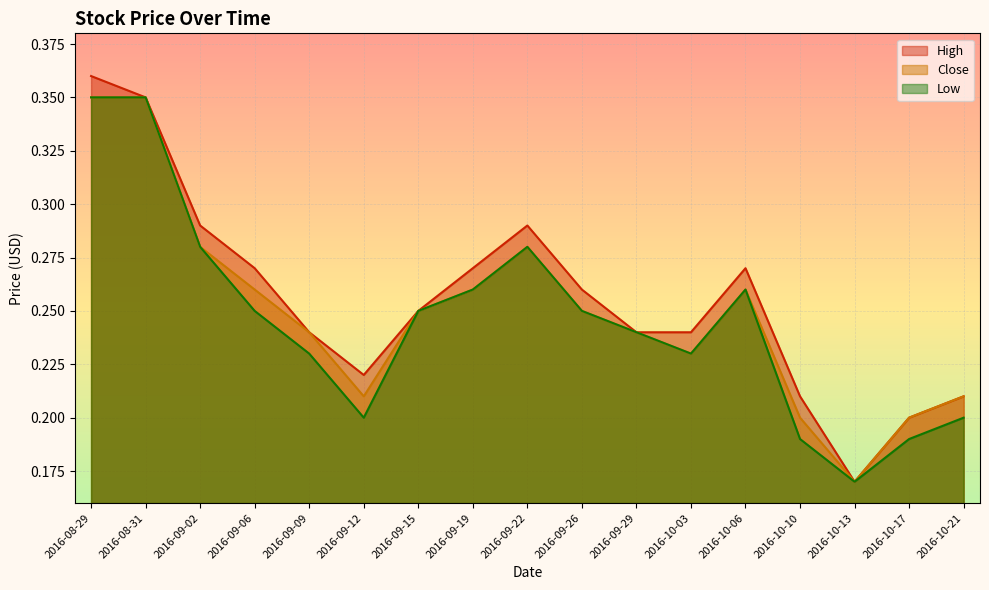

At which category does High reach its first local valley?

2016-09-12